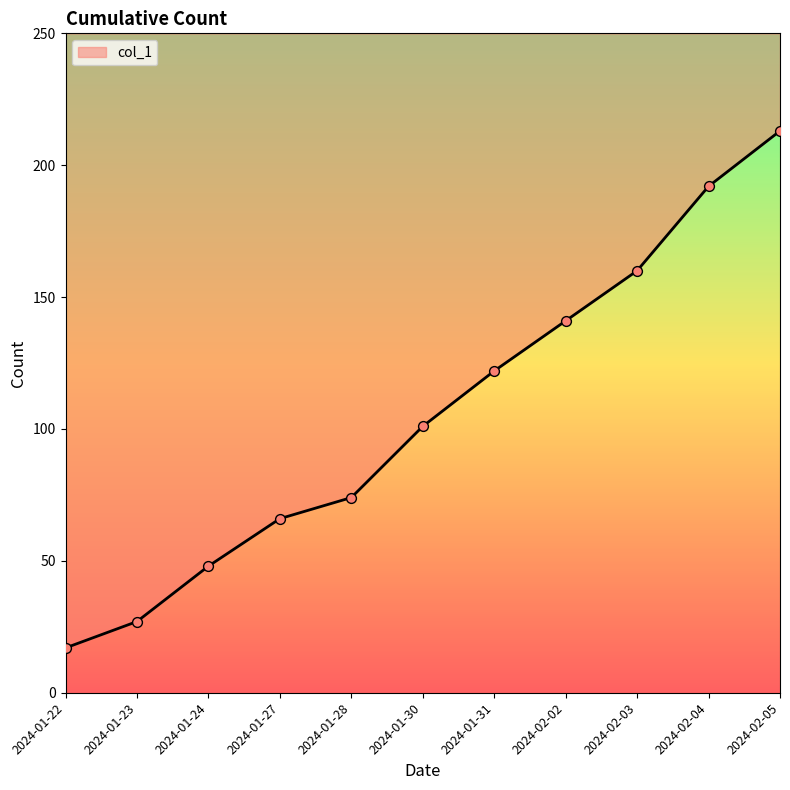

What is the change in value from 2024-01-22 to 2024-01-23?

+10